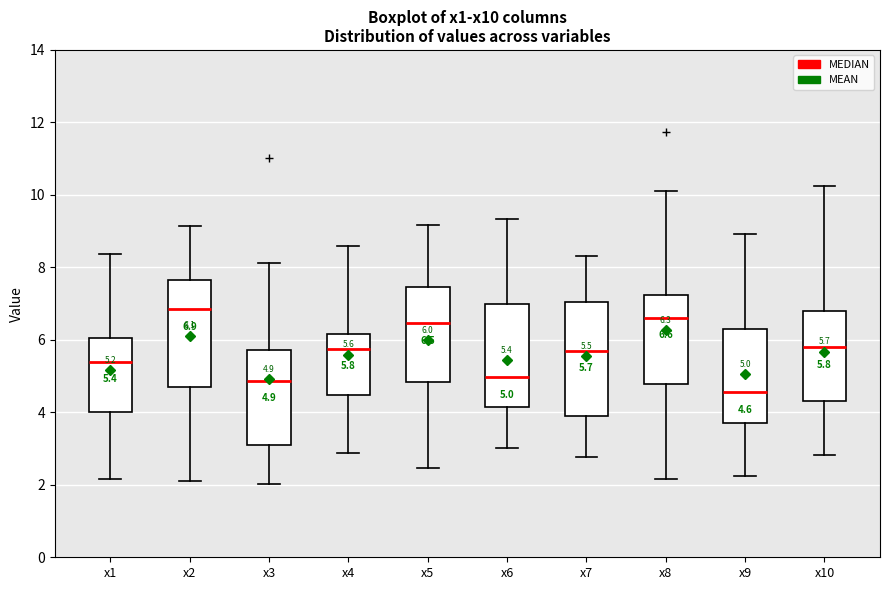

Which box's median line is the highest?

x2